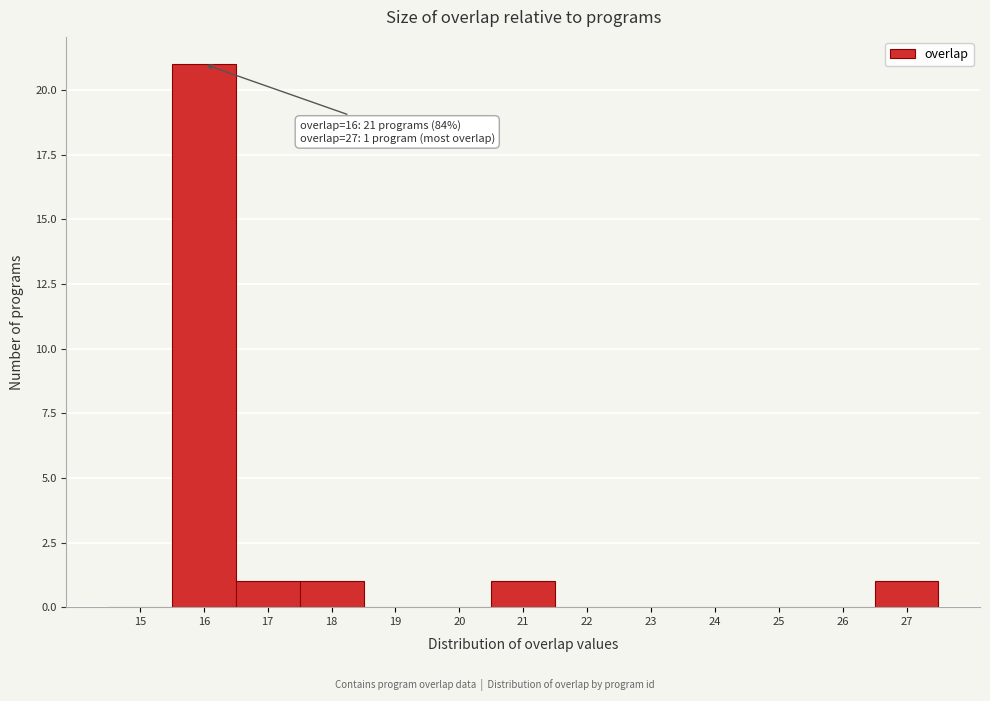

Reading left to right, transcribe all the data shown in this chart.

15=0	16=21	17=1	18=1	19=0	20=0	21=1	22=0	23=0	24=0	25=0	26=0	27=1